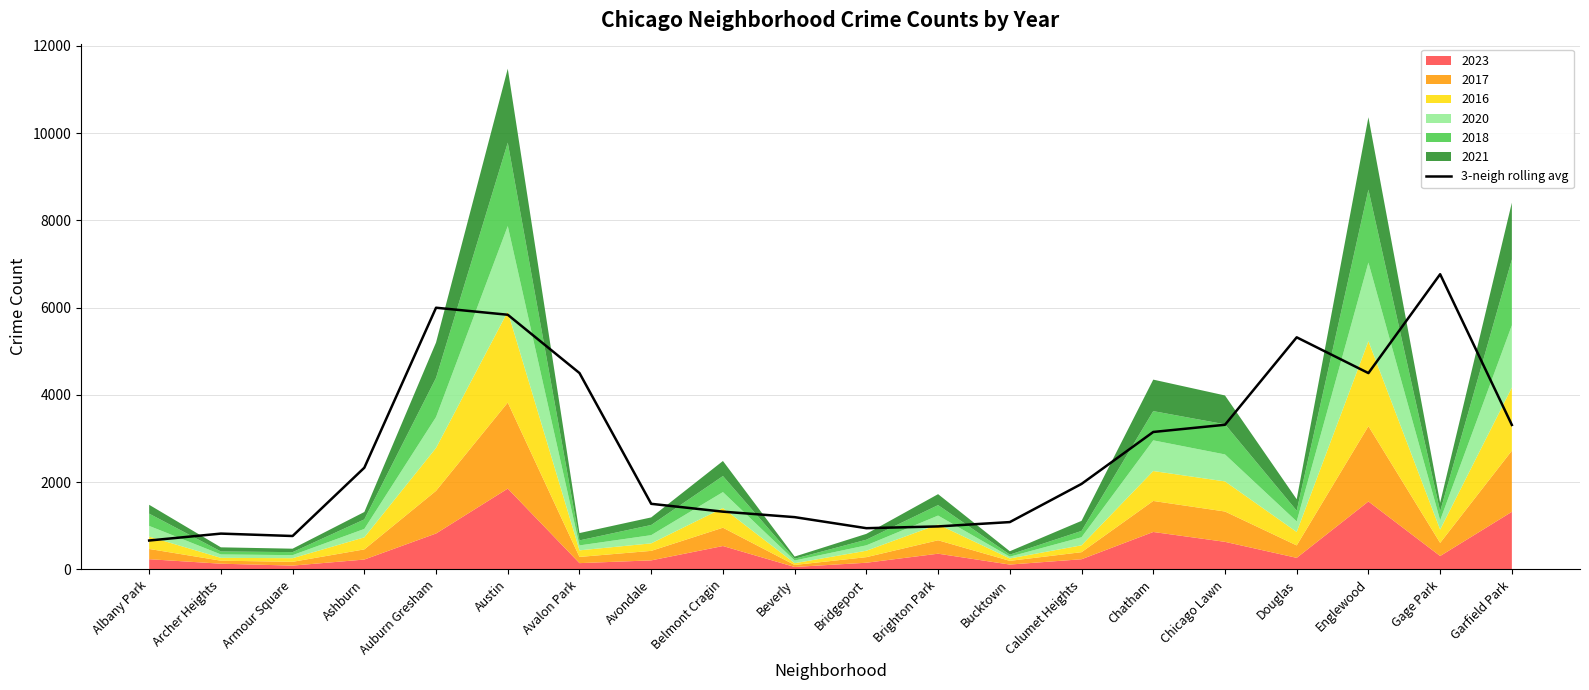

What is the label of the 17th point from the left?

Douglas